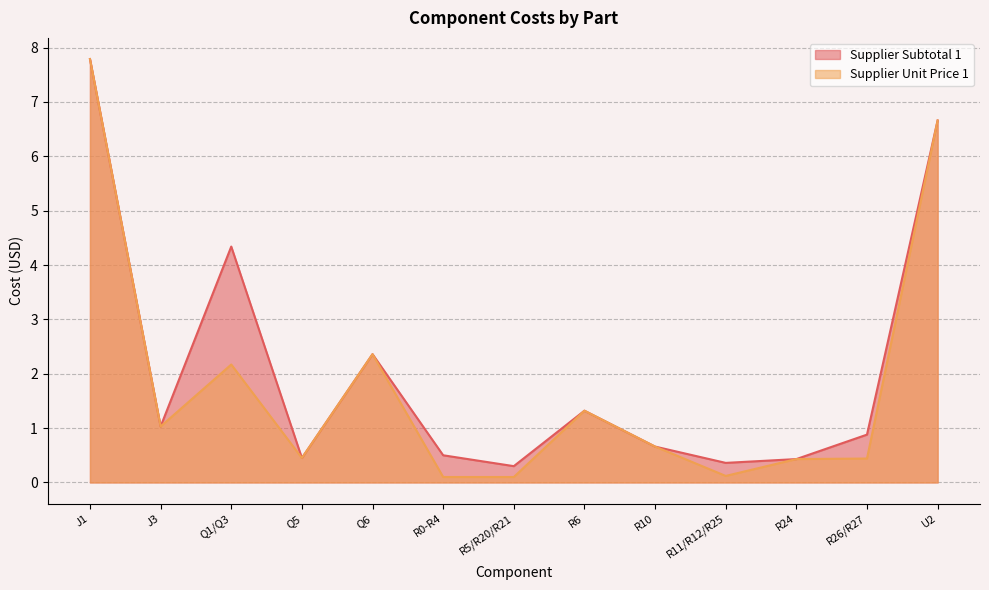

What is the value of the Supplier Unit Price 1 point at the 2nd from the left?

1.0